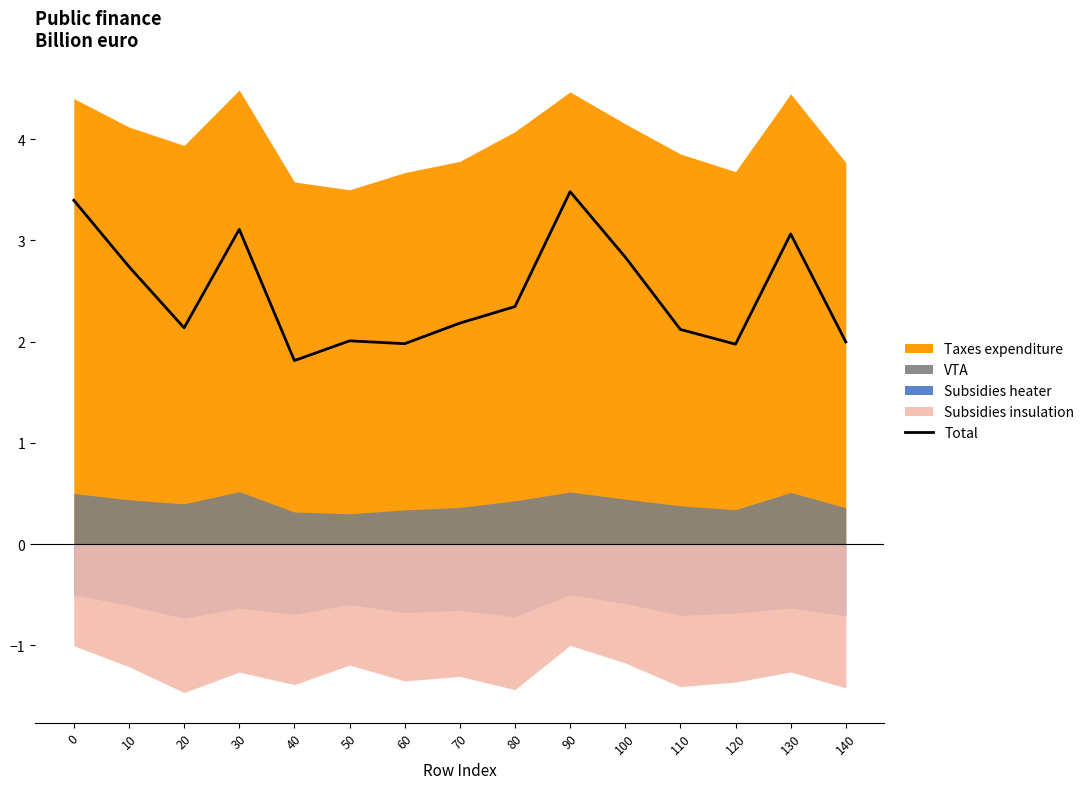

Where is the data nearest to the value 2?

140